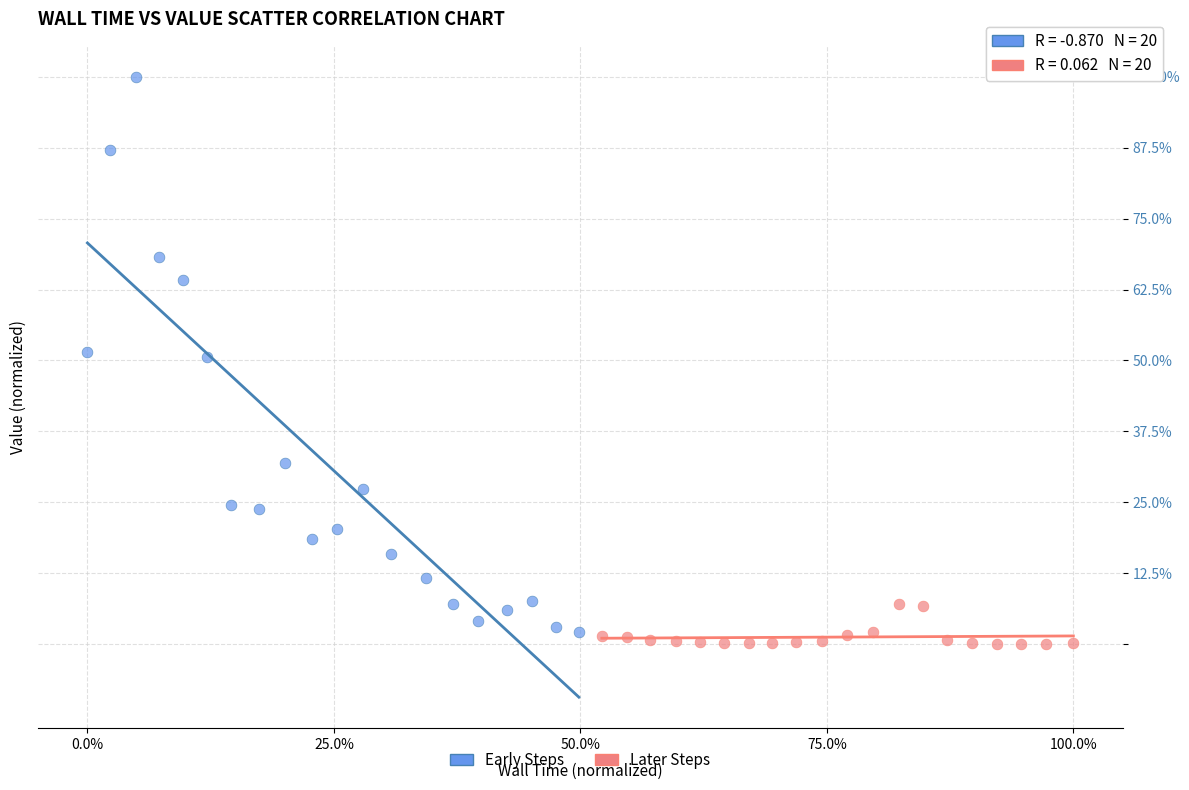

Which series has the largest Y range (max minus min)?

Early Steps